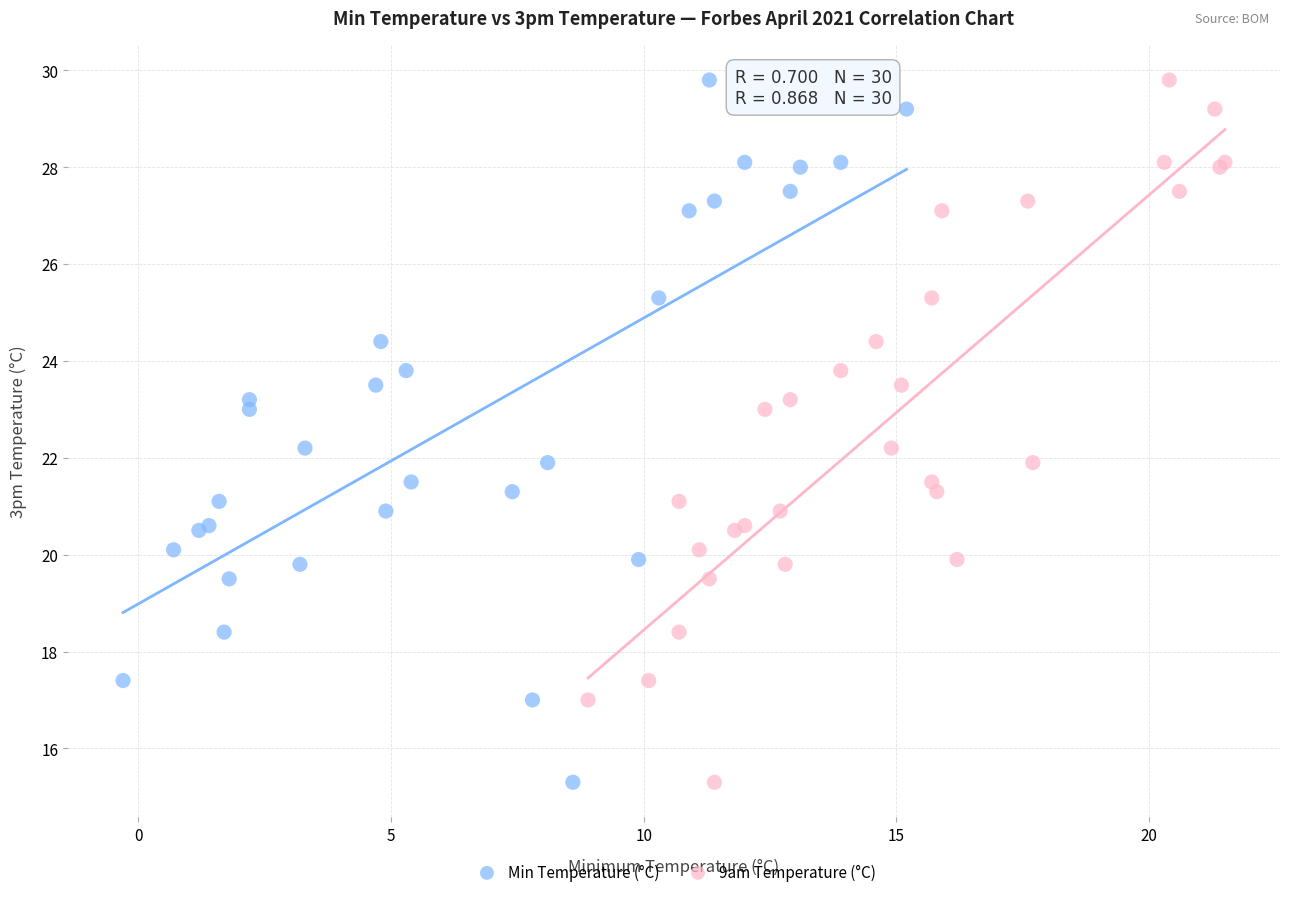

What are all the series names shown in the legend?

Min Temperature (°C), 9am Temperature (°C)